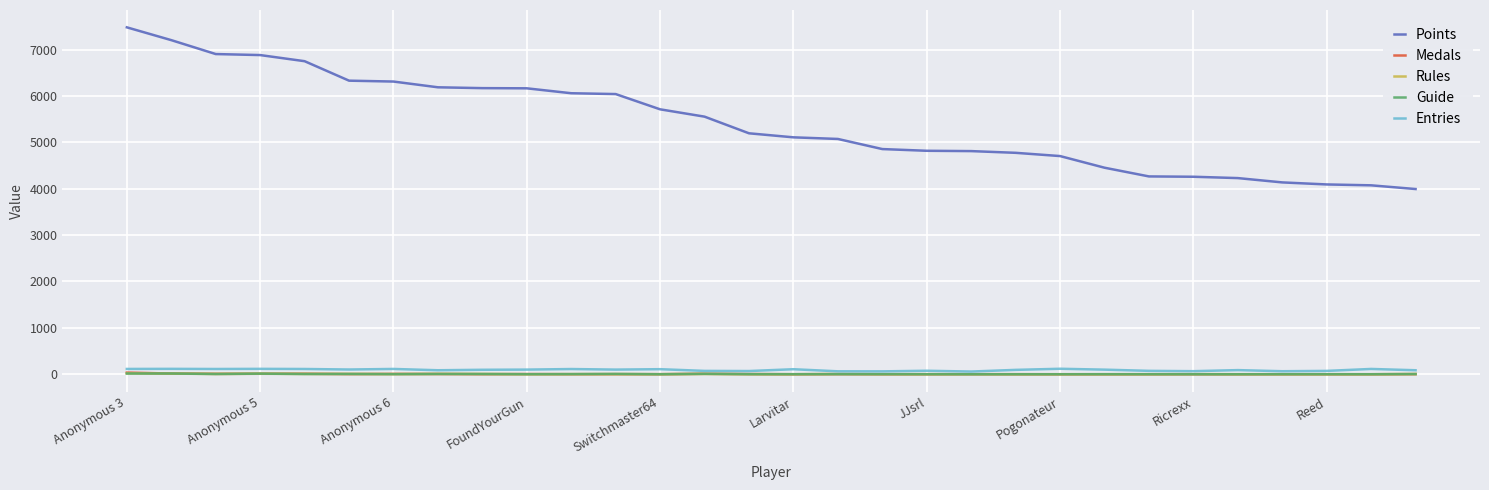

Which series has the largest range (max minus min)?

Points